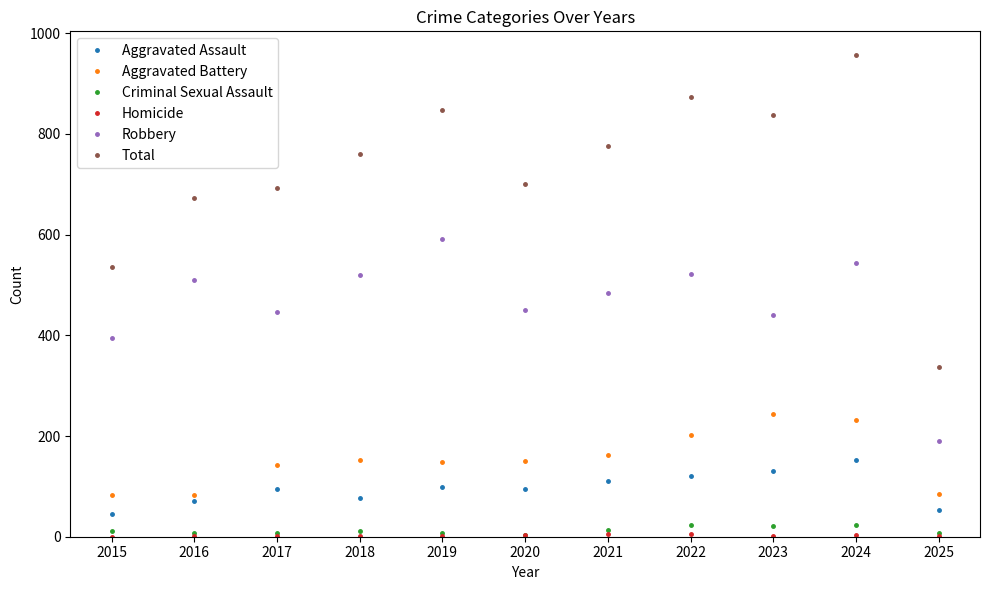

True or false: Total and Criminal Sexual Assault cross at least once.

False